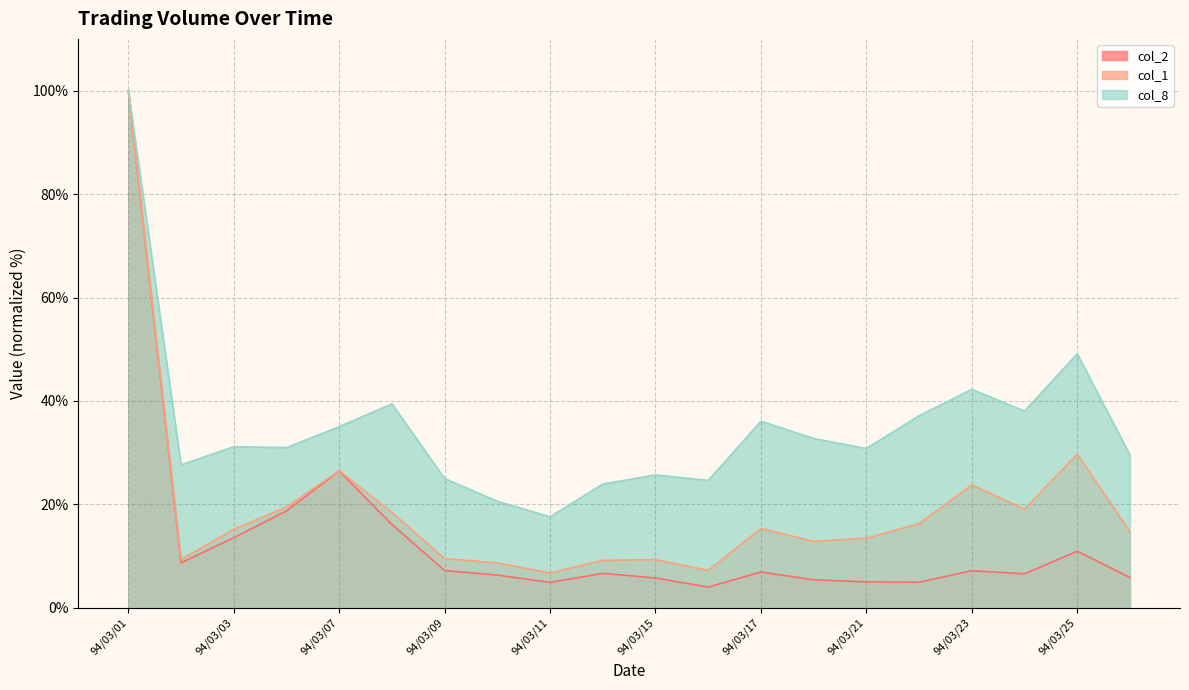

True or false: col_2 has a value of 11.7 at 94/03/02.

False